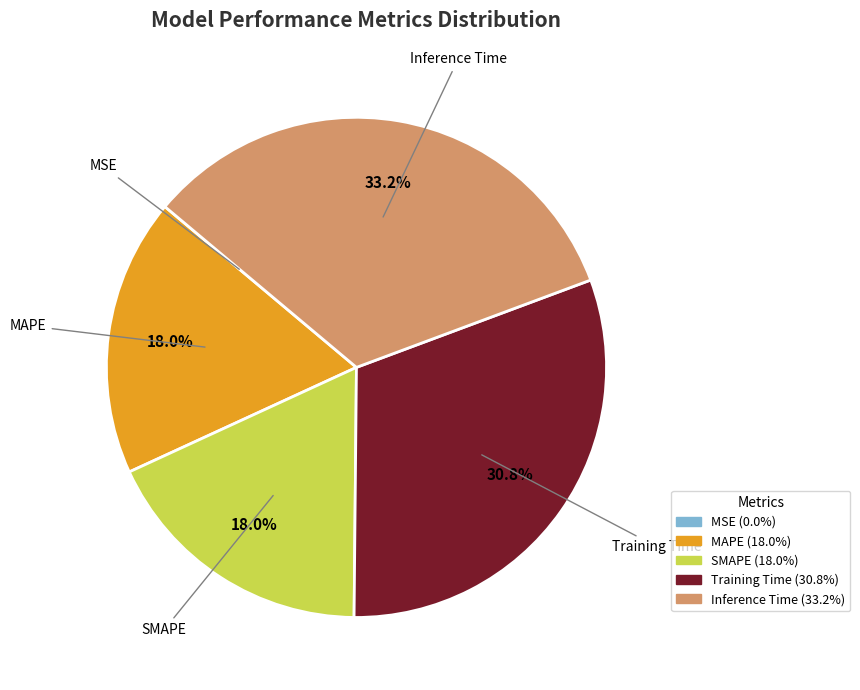

How much of the chart is everything except Inference Time?

66.8%